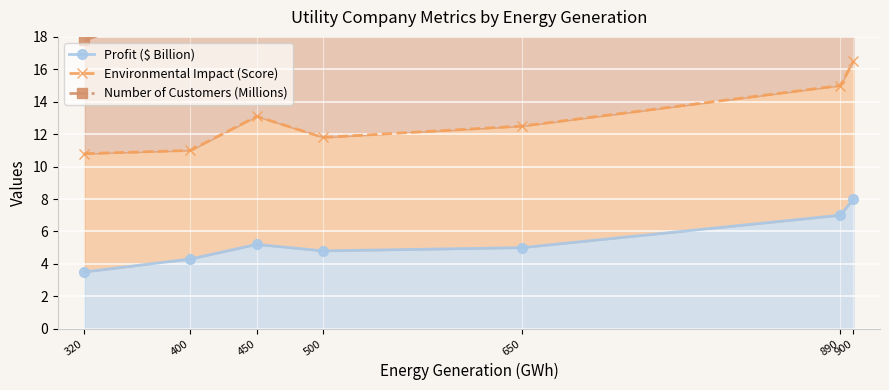

True or false: Number of Customers (Millions) and Environmental Impact (Score) cross at least once.

False